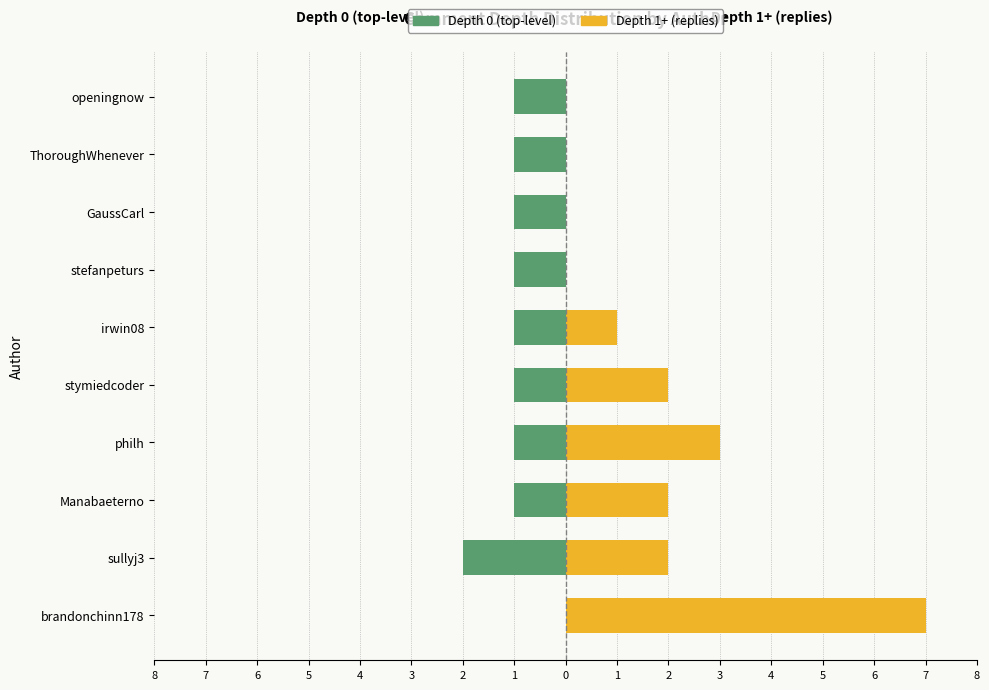

Between Manabaeterno and philh, which is larger?

Manabaeterno